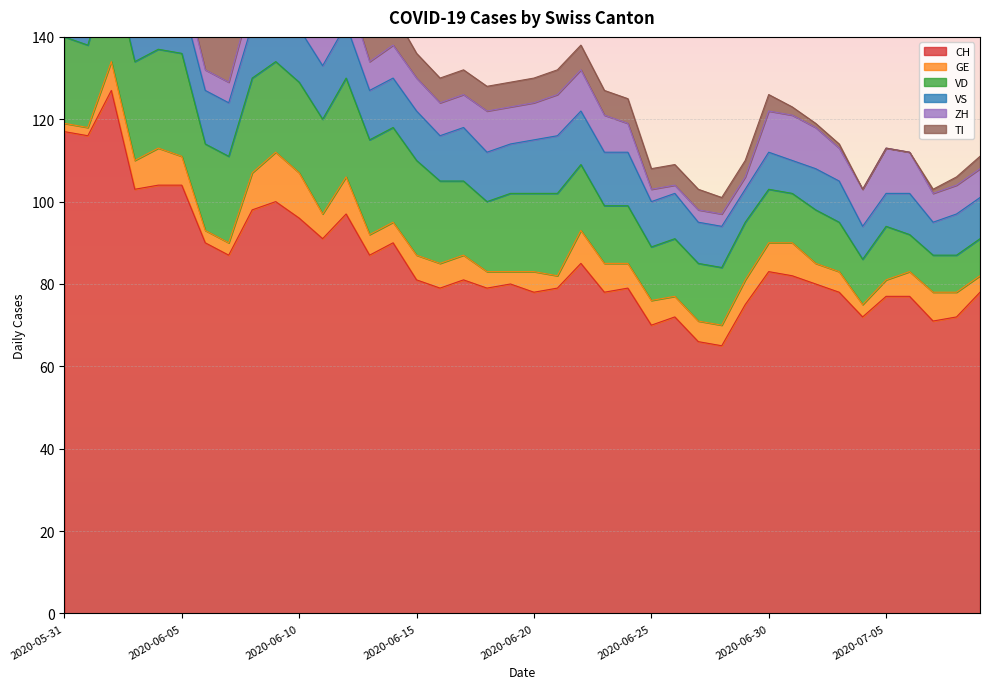

Between 2020-06-19 and 2020-05-31, which is larger?

2020-05-31